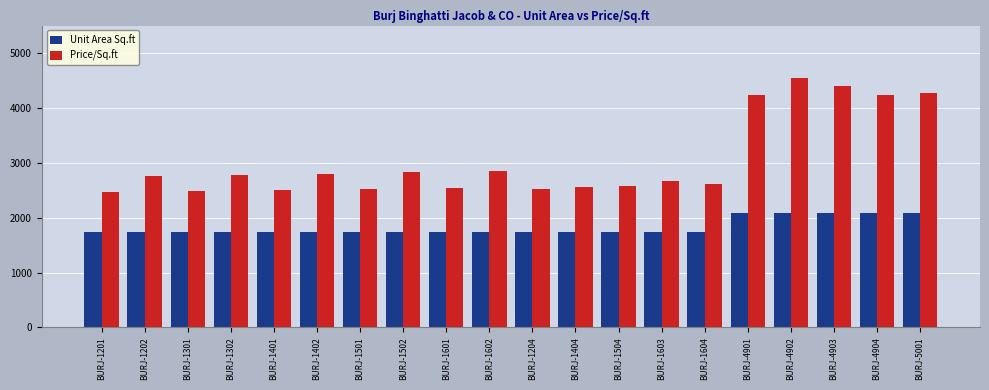

Does the chart contain any negative values?

No